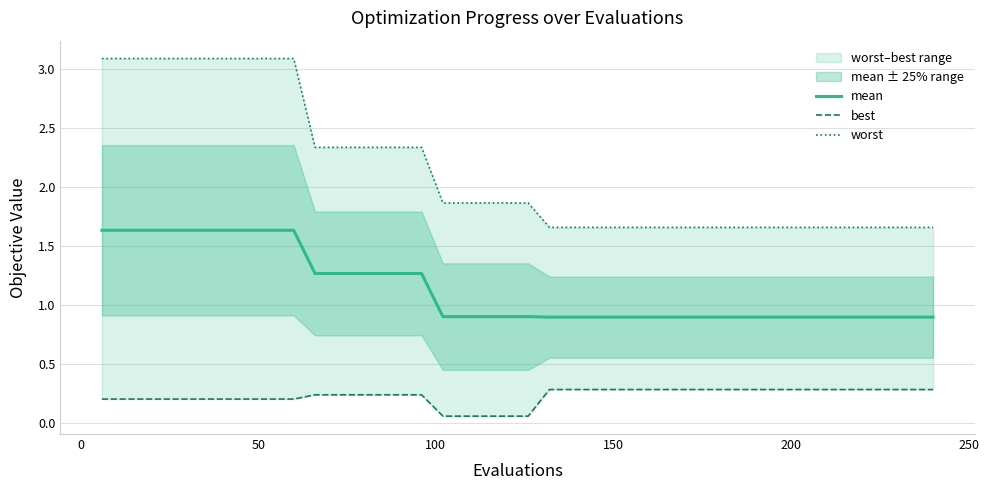

What is the minimum value for mean?

0.9